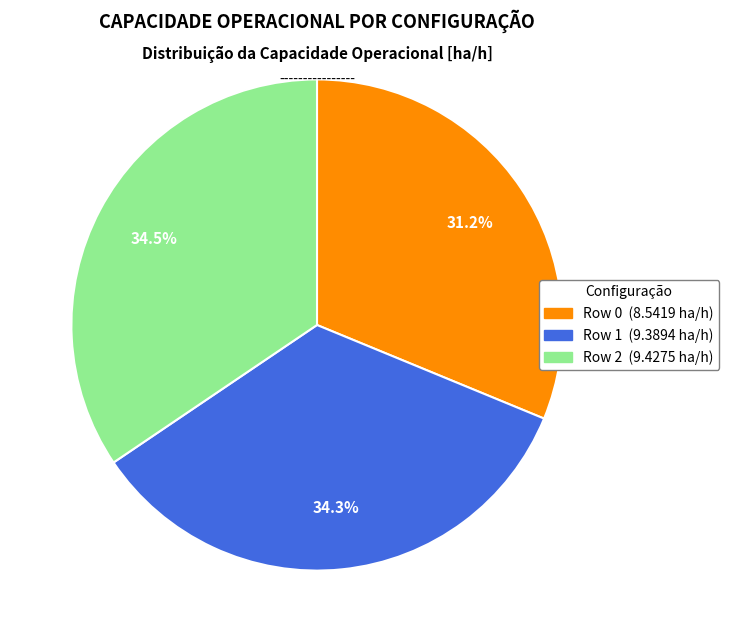

How many segments does this pie chart have?

3